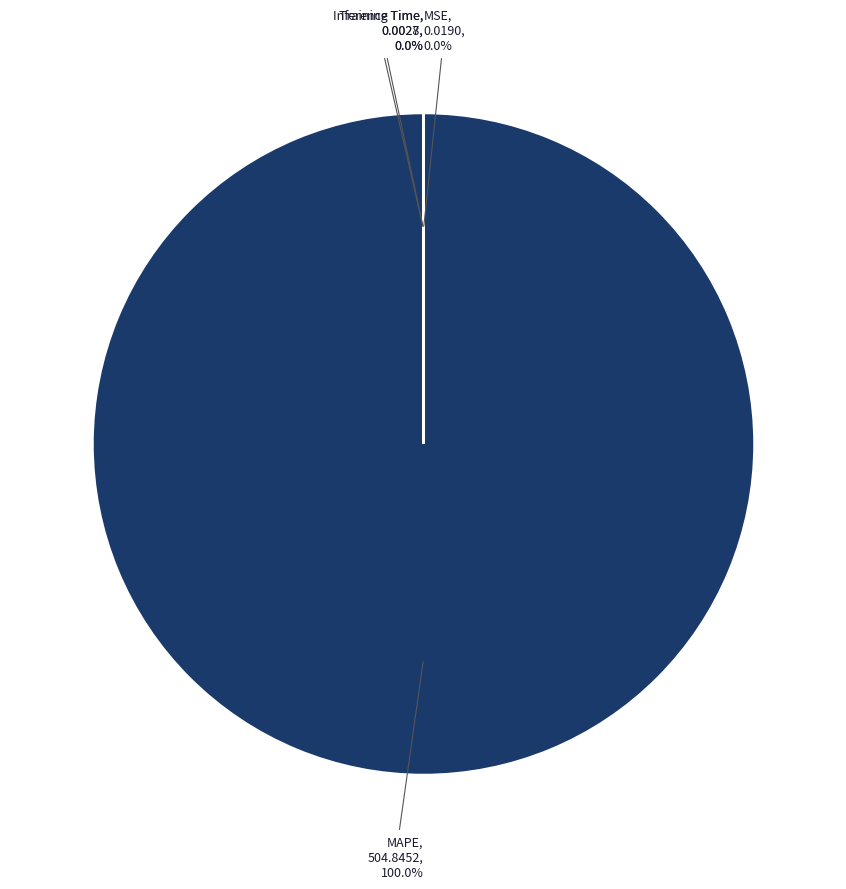

Rank the categories by value from highest to lowest.

MAPE, MSE, Training Time, Inference Time